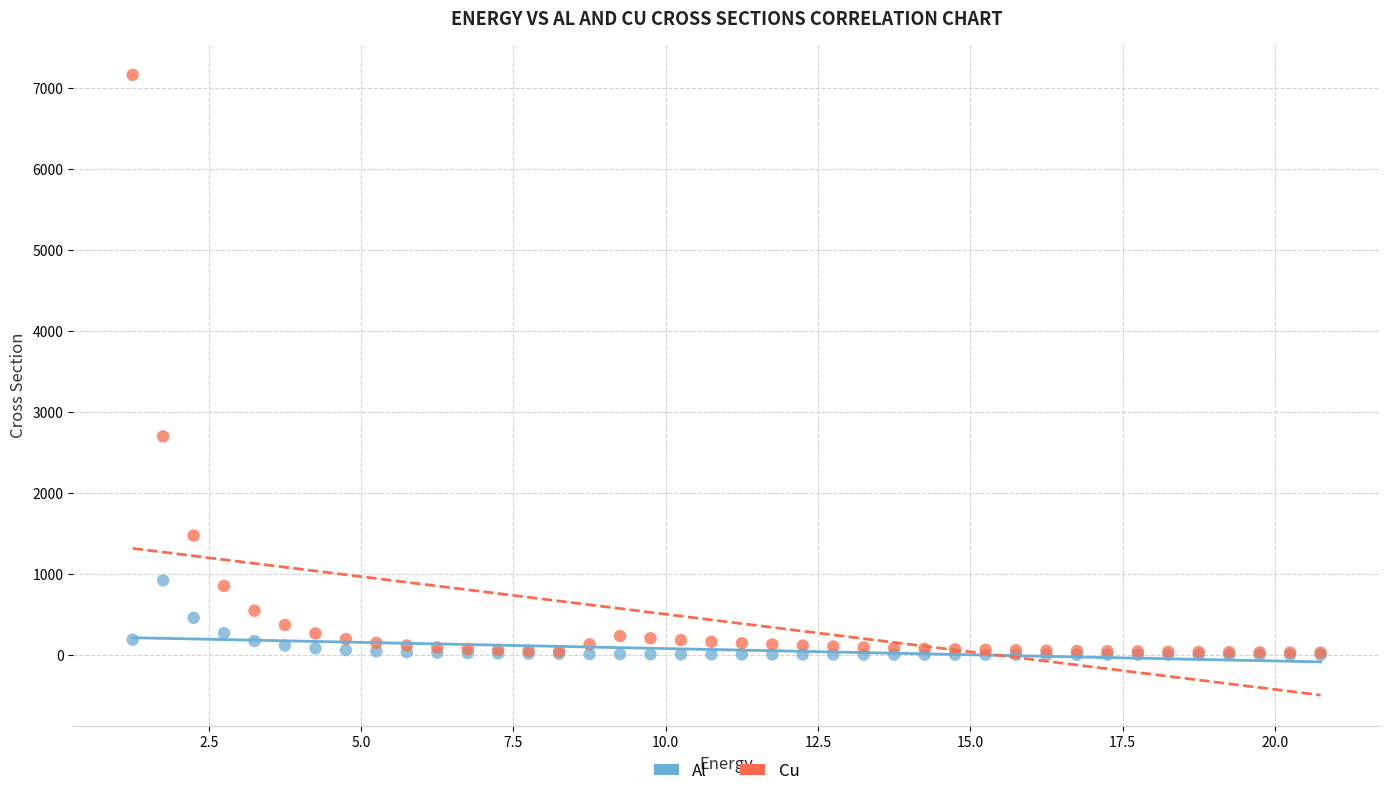

In the Cu series, what Y value is closest to 3592?

2695.9